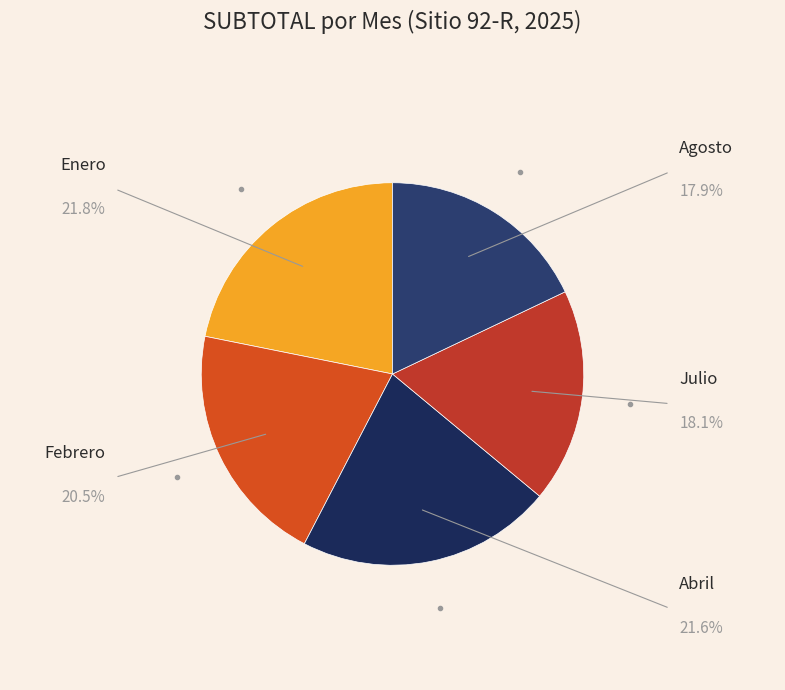

Is Febrero the majority of the pie?

No